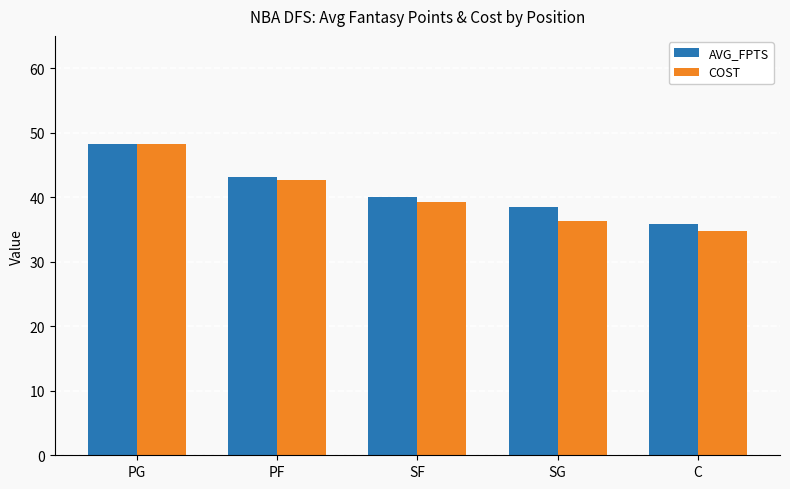

What is the lowest value of the COST series?

34.8